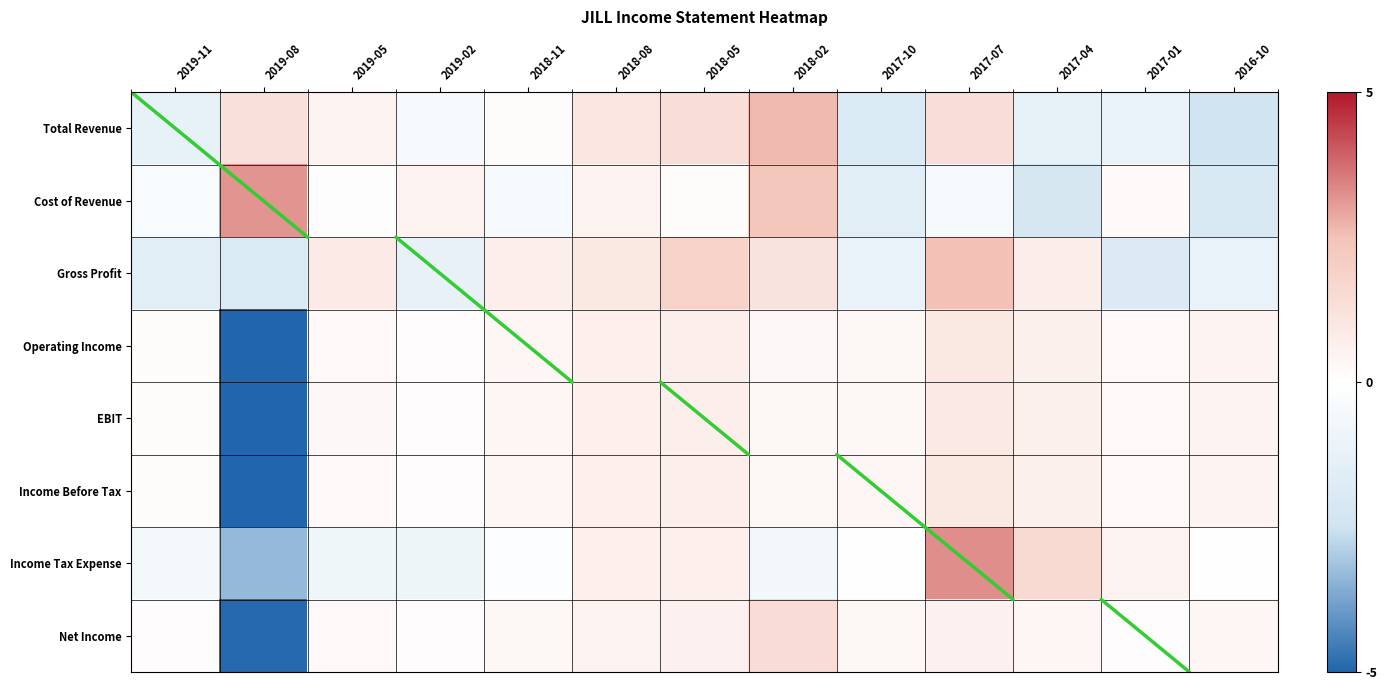

Between 2018-02 and 2019-08, which is larger?

2018-02